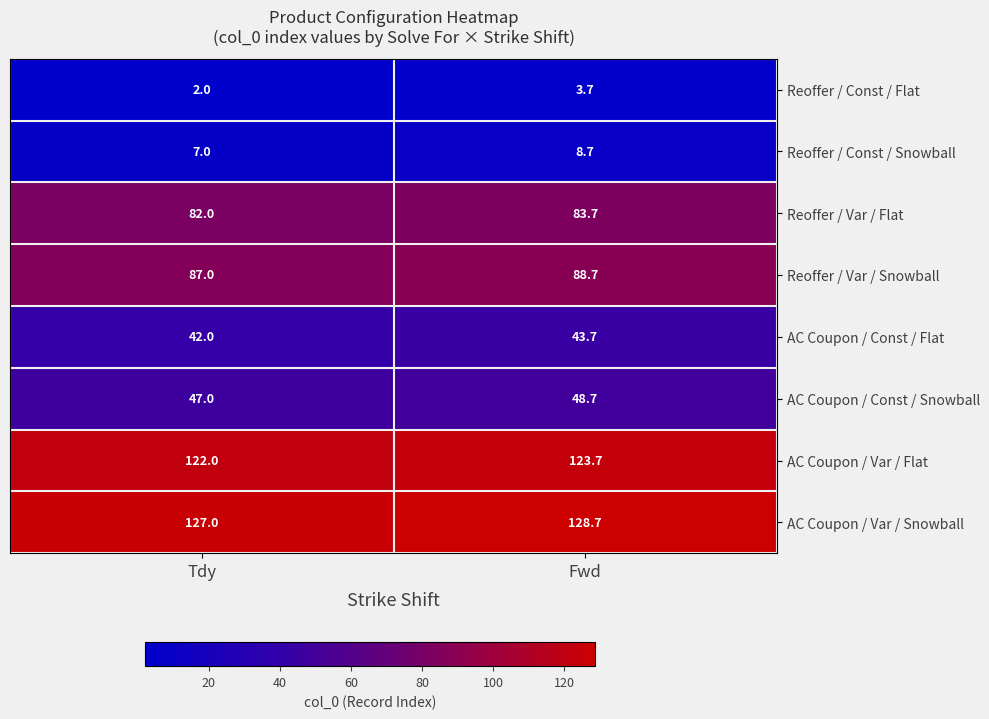

Reading right to left, extract all data points from this chart.

Reoffer / Const / Flat: 3.7	2.0
Reoffer / Const / Snowball: 8.7	7.0
Reoffer / Var / Flat: 83.7	82.0
Reoffer / Var / Snowball: 88.7	87.0
AC Coupon / Const / Flat: 43.7	42.0
AC Coupon / Const / Snowball: 48.7	47.0
AC Coupon / Var / Flat: 123.7	122.0
AC Coupon / Var / Snowball: 128.7	127.0